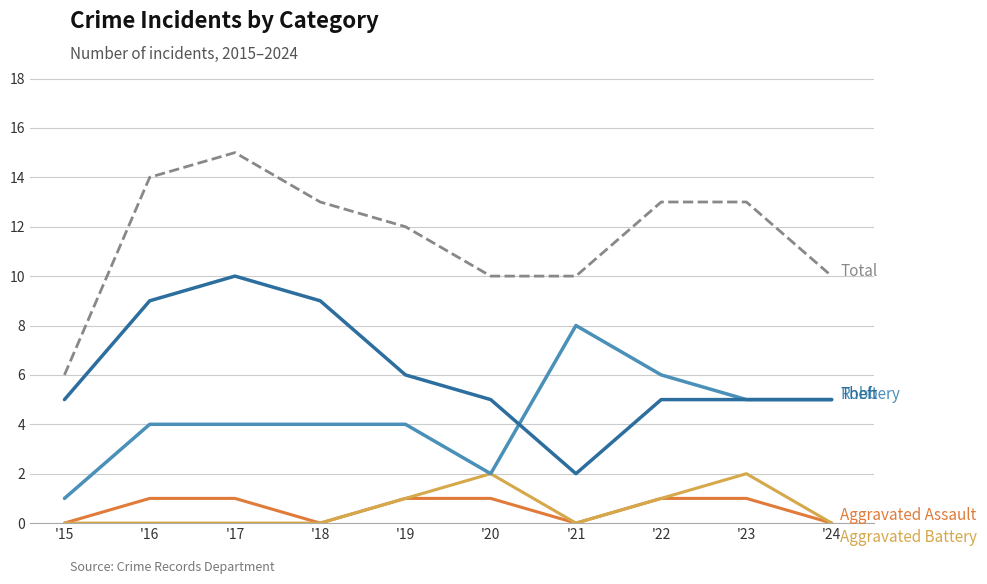

At which category is the sum across all series the highest?

'17